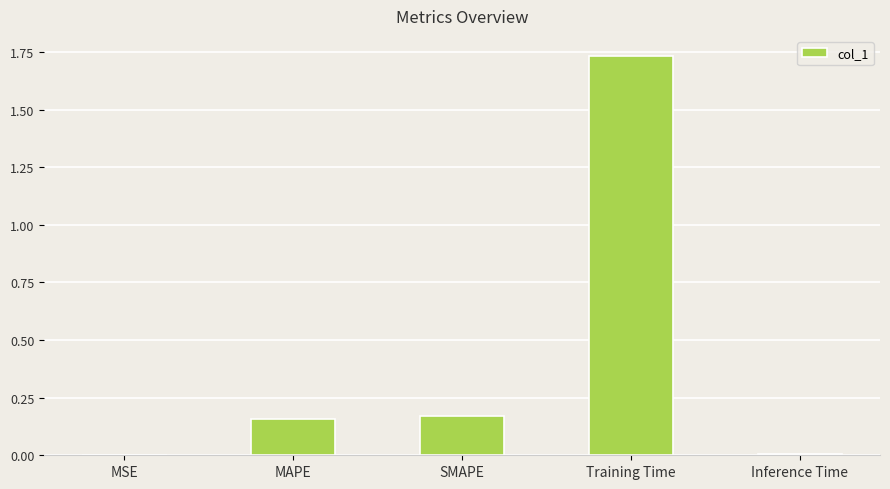

Which has a higher value, MAPE or Inference Time?

MAPE